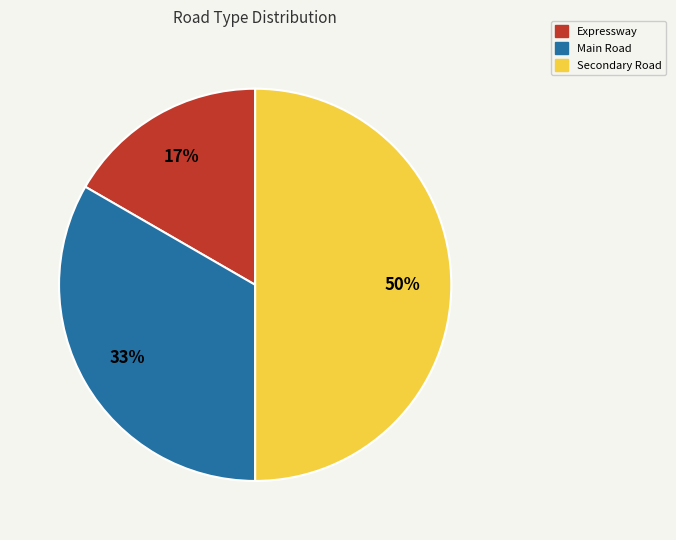

Combined, do Secondary Road and Main Road account for over 50%?

Yes